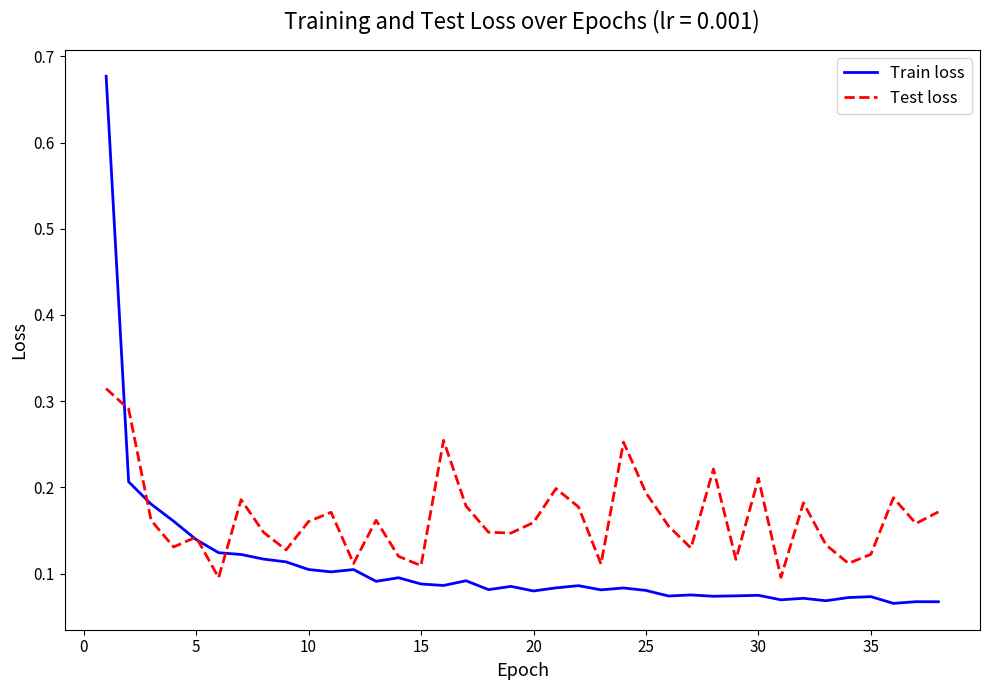

What are all the series names shown in the legend?

Train loss, Test loss